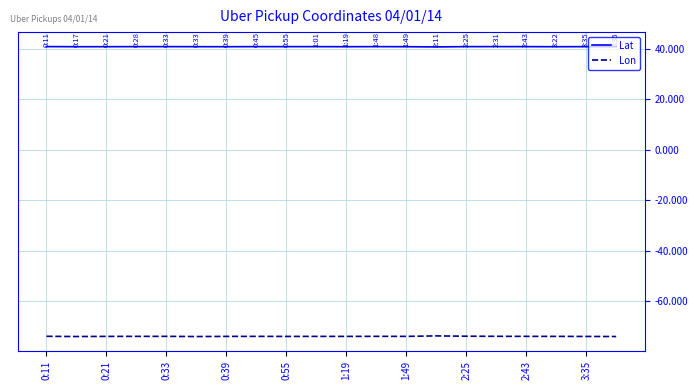

Which series has the largest total across all categories?

Lat